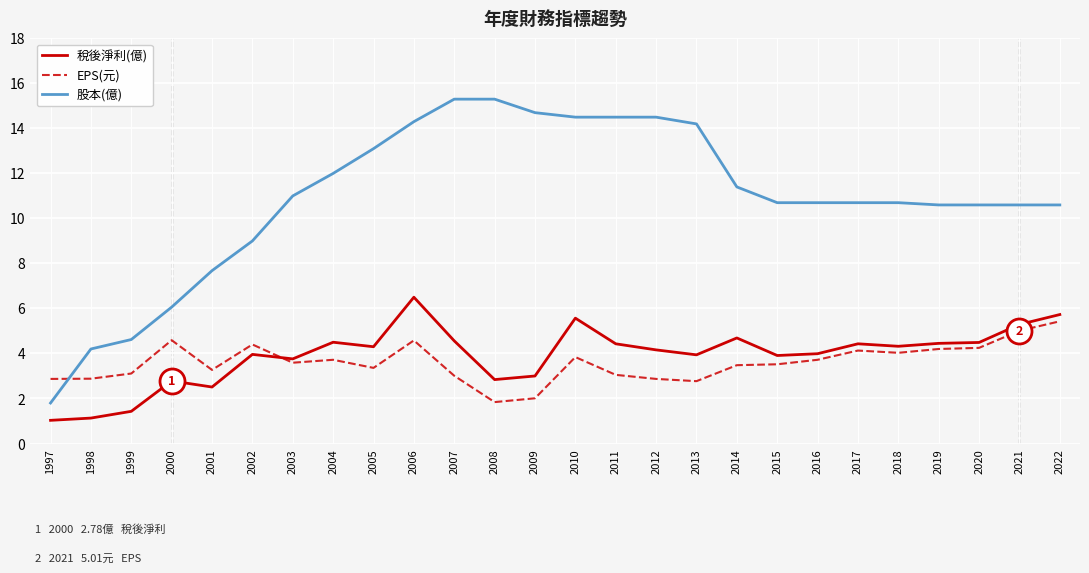

What are all the series names shown in the legend?

稅後淨利(億), EPS(元), 股本(億)